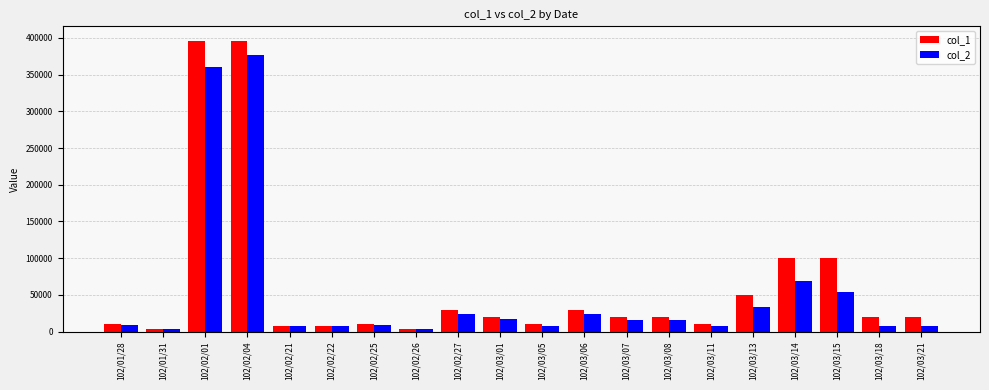

What position from the right is 102/03/18?

2